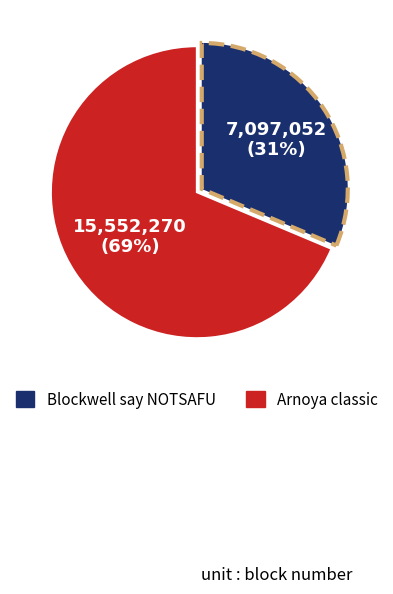

What is the smallest slice in the pie chart?

Blockwell say NOTSAFU